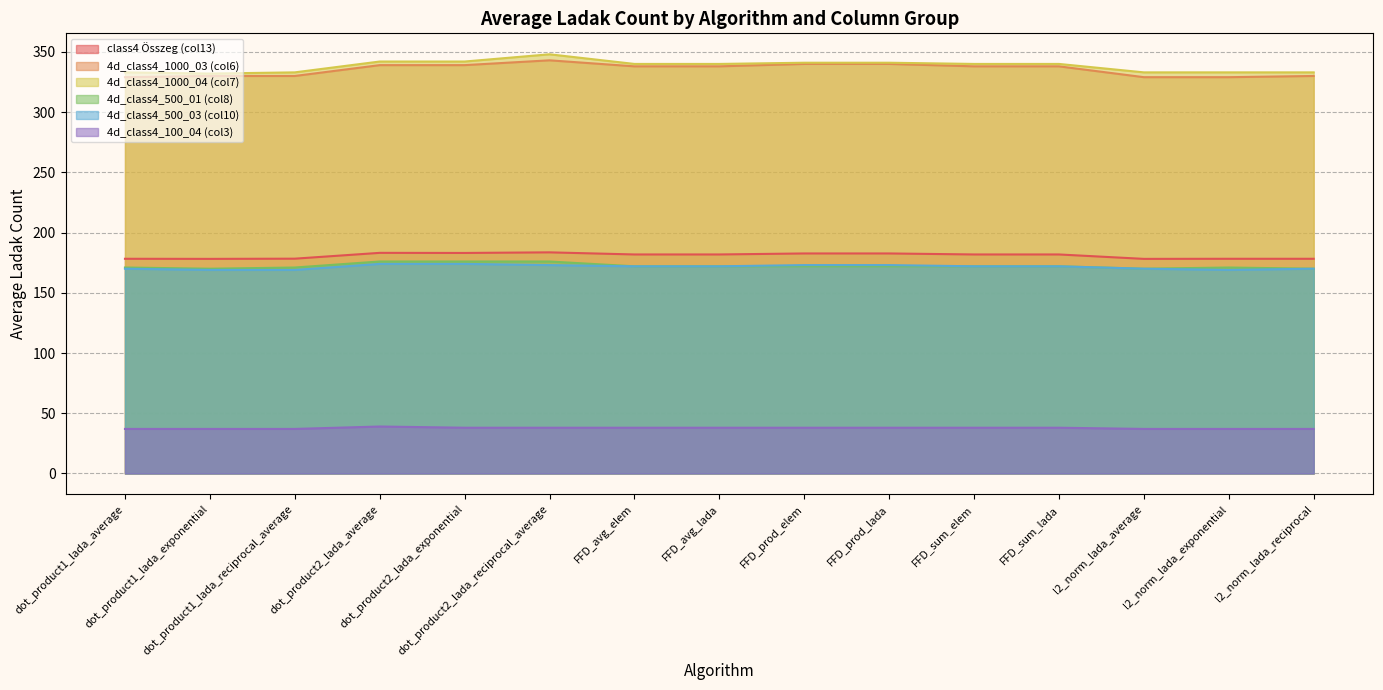

True or false: l2_norm_lada_average and FFD_avg_elem cross at least once.

False